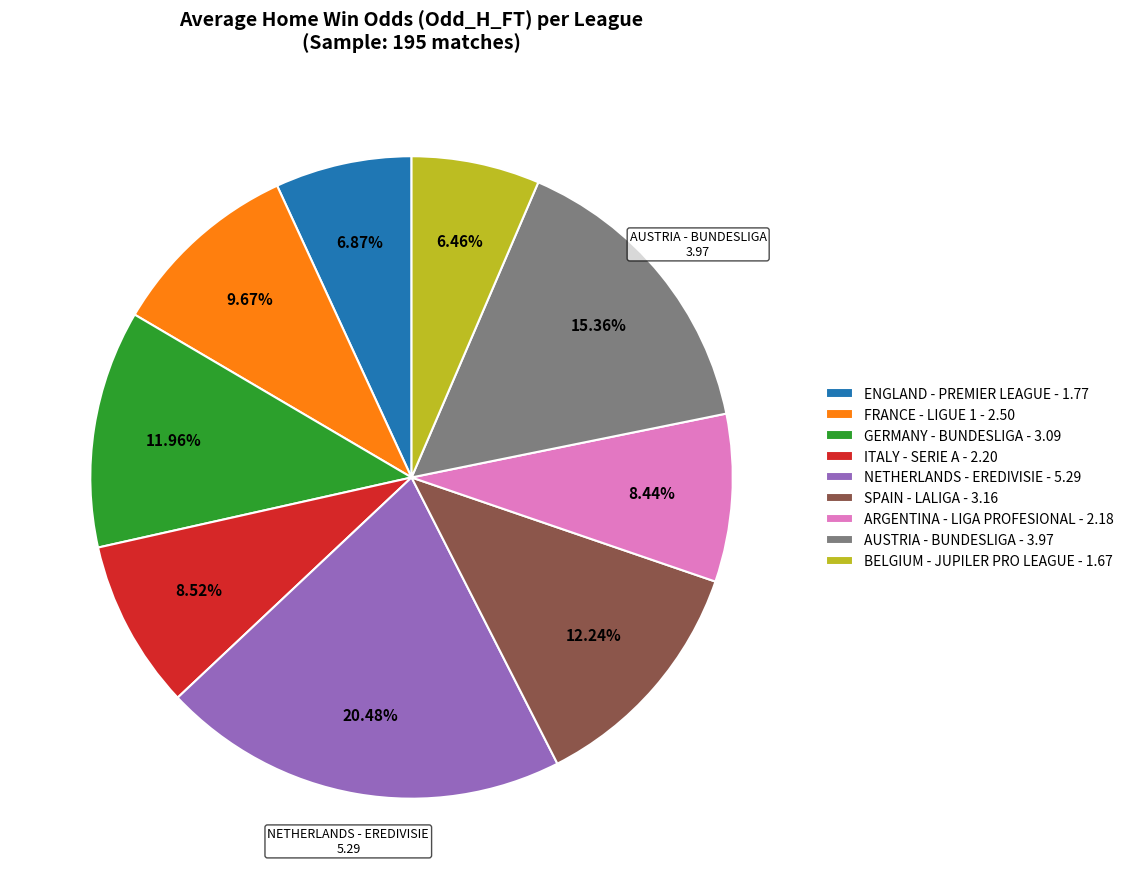

Is there a majority slice in this chart?

No